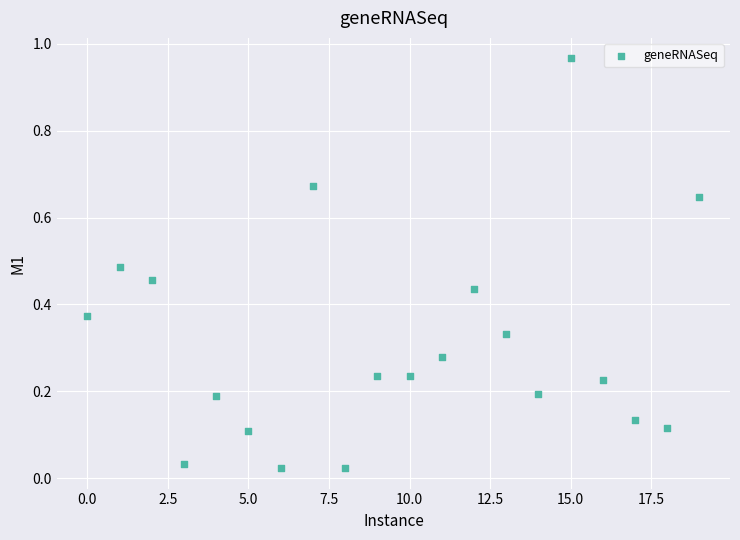

What is the range of Y values (max minus min)?

0.9